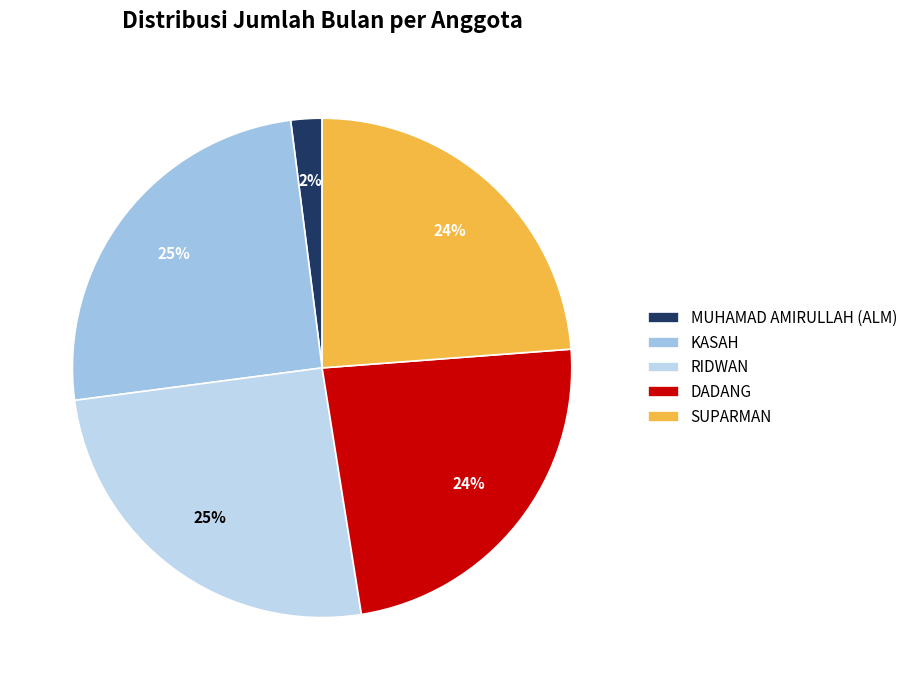

Does any single category account for the majority?

No